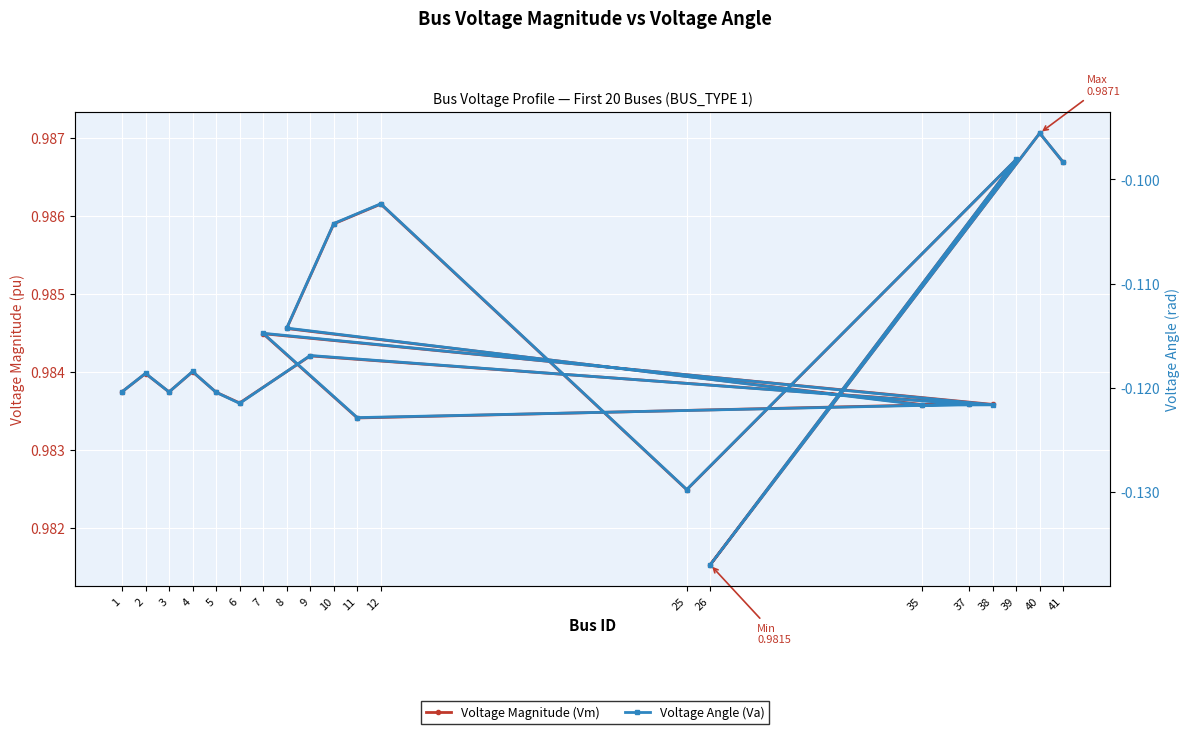

True or false: Voltage Magnitude (Vm) has more than 1 interior local peaks.

True